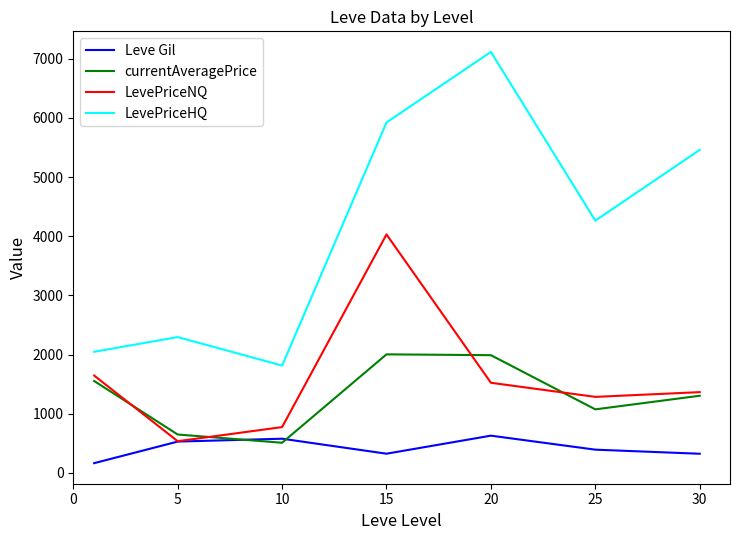

True or false: LevePriceHQ and LevePriceNQ intersect in this chart.

False